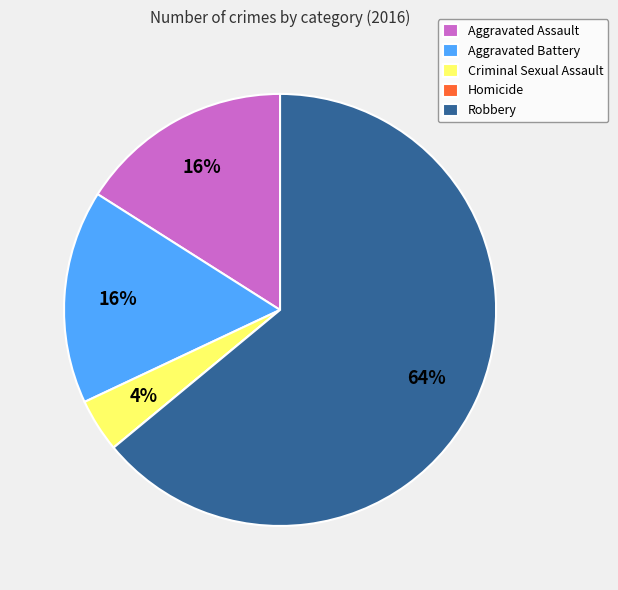

Combined, do Aggravated Assault and Criminal Sexual Assault account for over 50%?

No